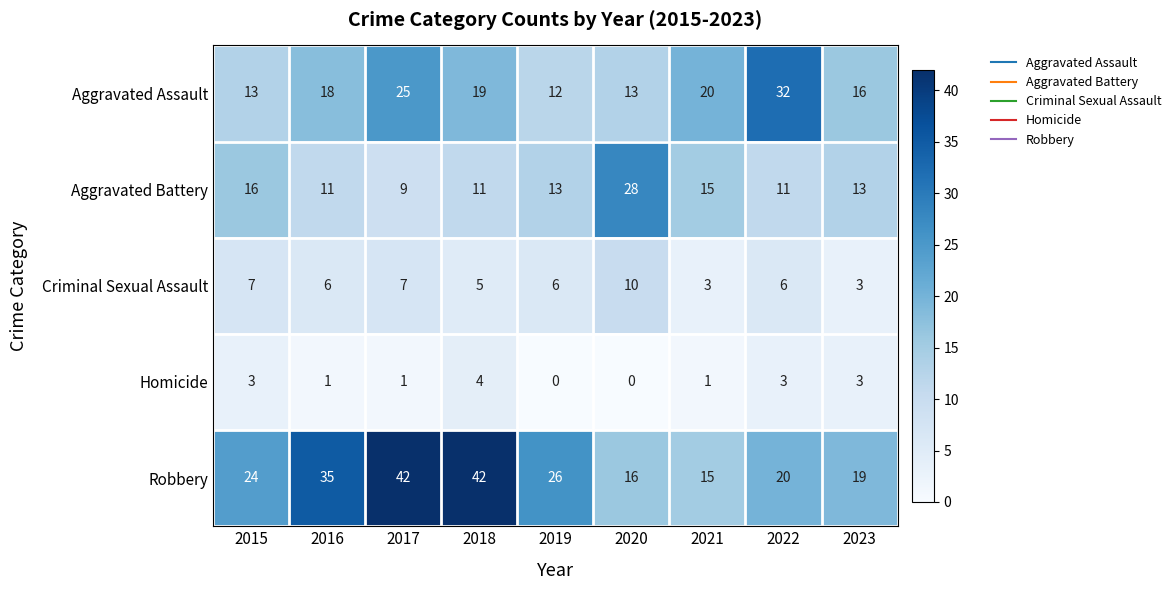

What is the sum of all Homicide values?

16